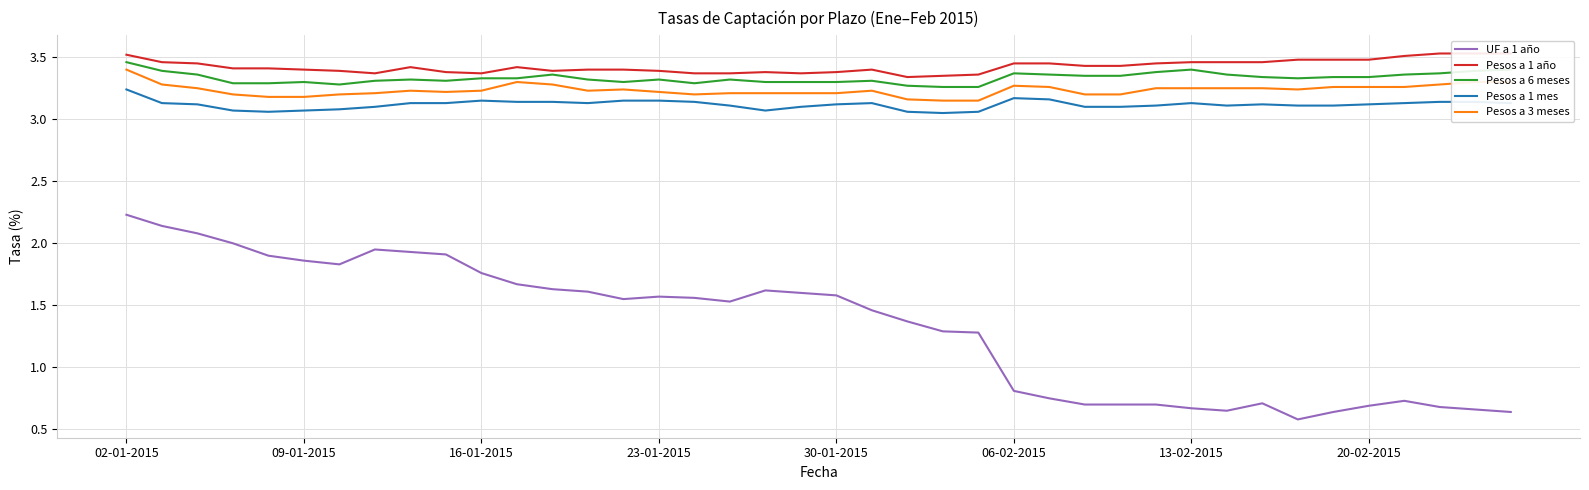

The value of Pesos a 6 meses at 16-01-2015 is 3.3. True or false?

True